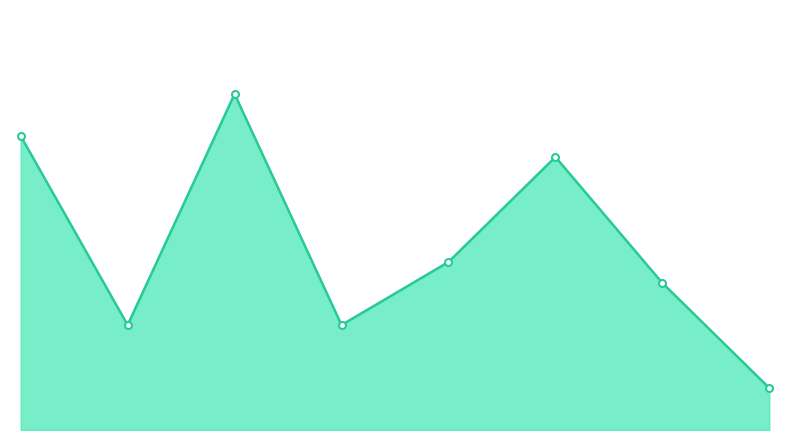

At which category does the chart reach its peak across all series?

2017